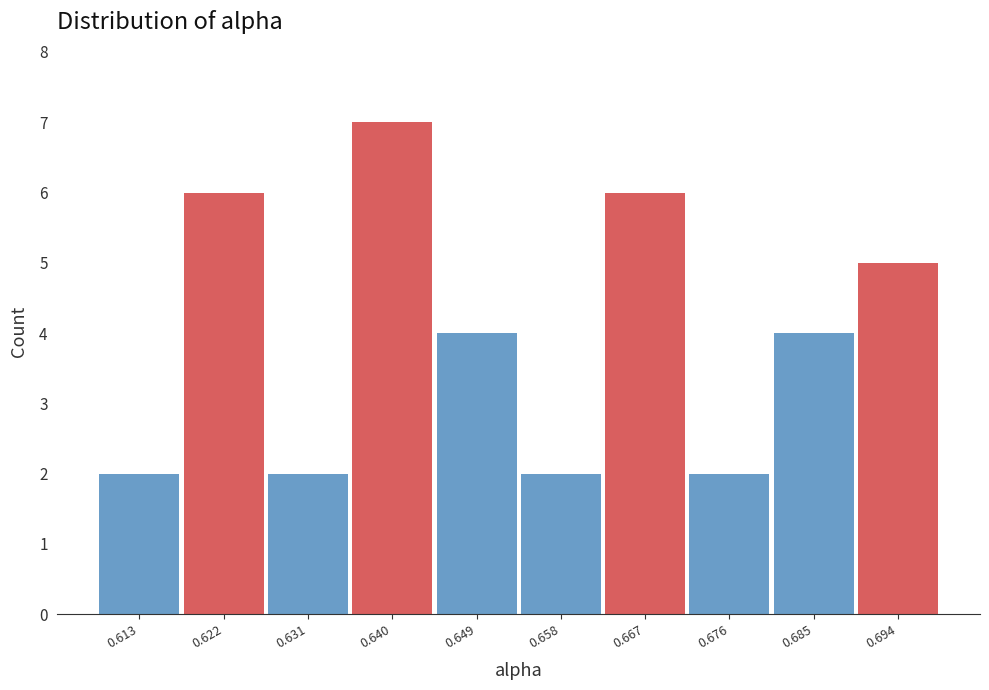

Reading left to right, transcribe all the data shown in this chart.

0.613=2	0.622=6	0.631=2	0.640=7	0.649=4	0.658=2	0.667=6	0.676=2	0.685=4	0.694=5